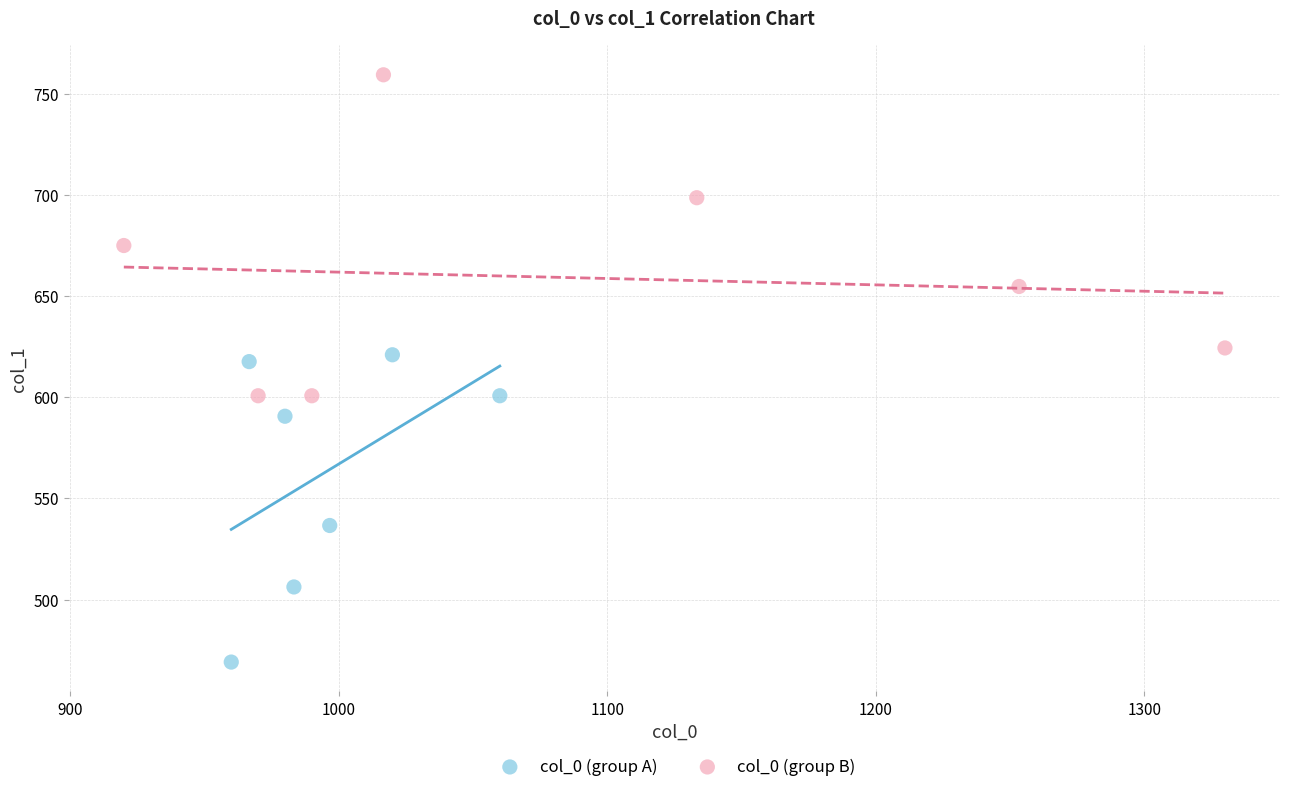

Which series contains the highest Y value?

col_0 (group B)